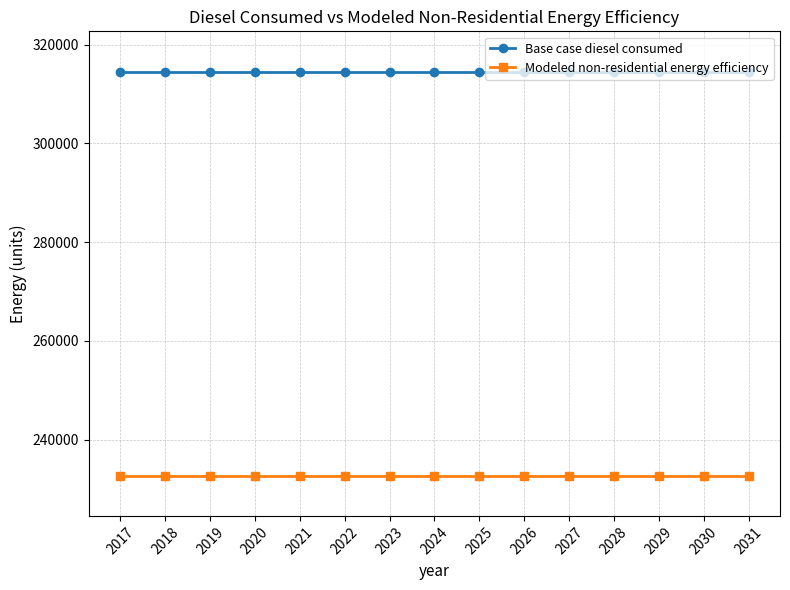

True or false: Base case diesel consumed has a value of 131040.6 at 2031.

False